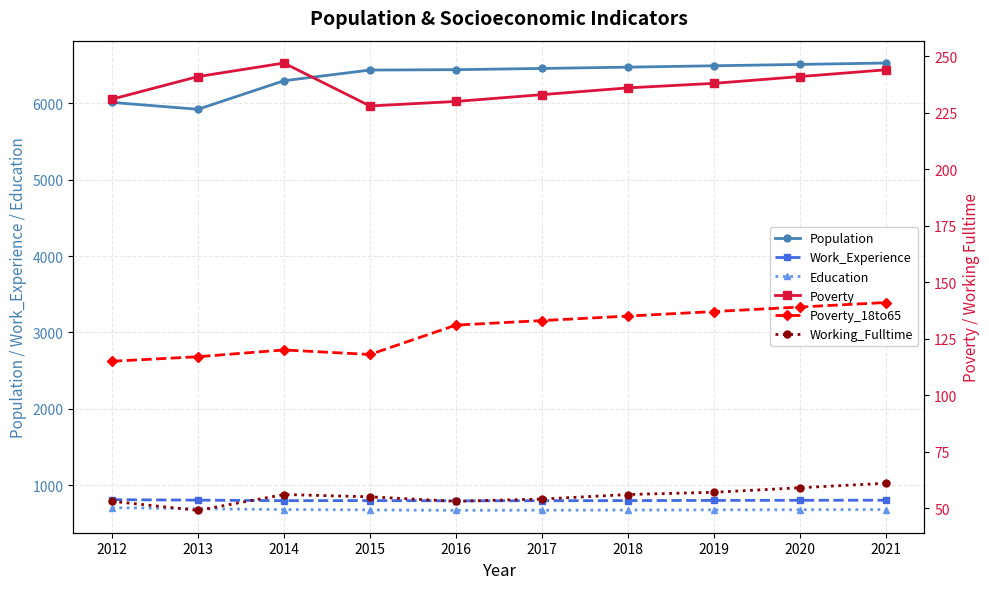

Reading left to right, transcribe all the data shown in this chart.

Population: 6012	5922	6296	6436	6441	6457	6474	6492	6510	6528
Work_Experience: 808	802	795	796	793	794	796	798	800	801
Education: 703	689	678	674	668	670	672	674	676	678
Poverty: 231	241	247	228	230	233	236	238	241	244
Poverty_18to65: 115	117	120	118	131	133	135	137	139	141
Working_Fulltime: 53	49	56	55	53	54	56	57	59	61